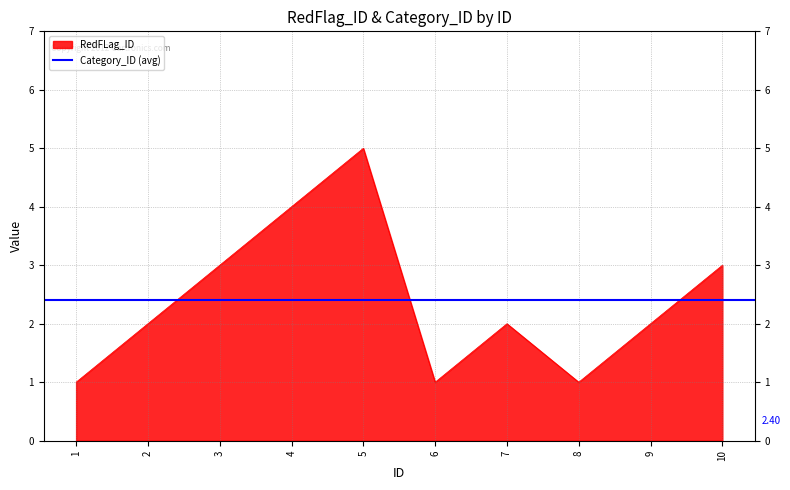

What is the approximate value at 8?

1